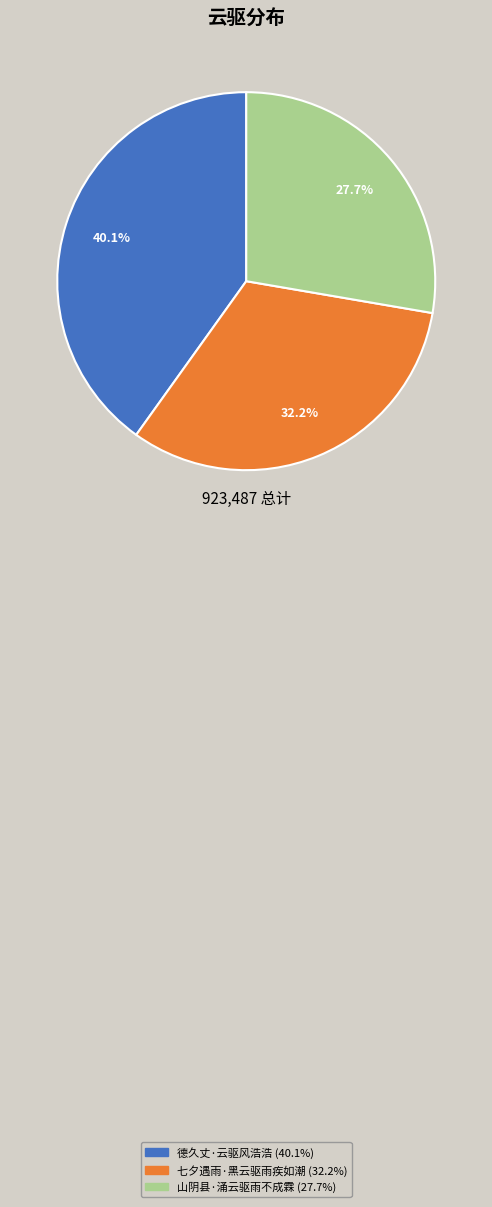

Does 七夕遇雨·黑云驱雨疾如潮 represent more than half of the total?

No